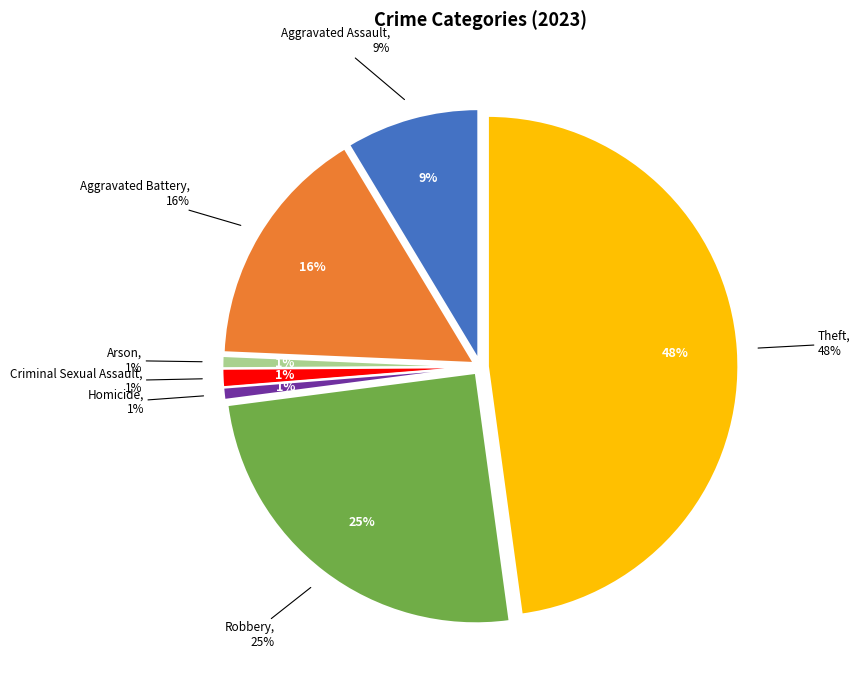

The Aggravated Assault slice represents 9% of the pie. True or false?

True